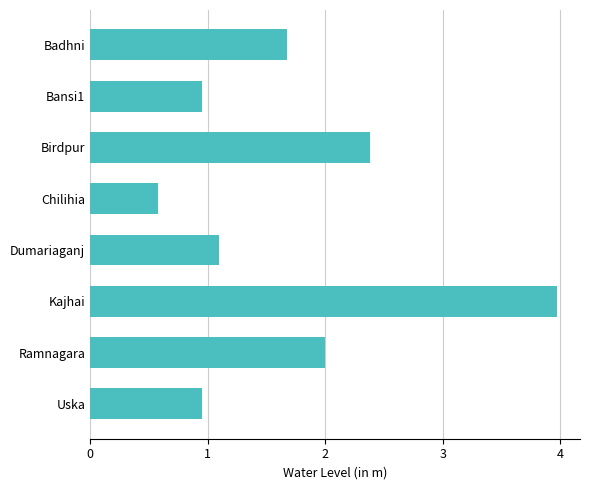

What is the sum of the values at Chilihia and Badhni?

2.3